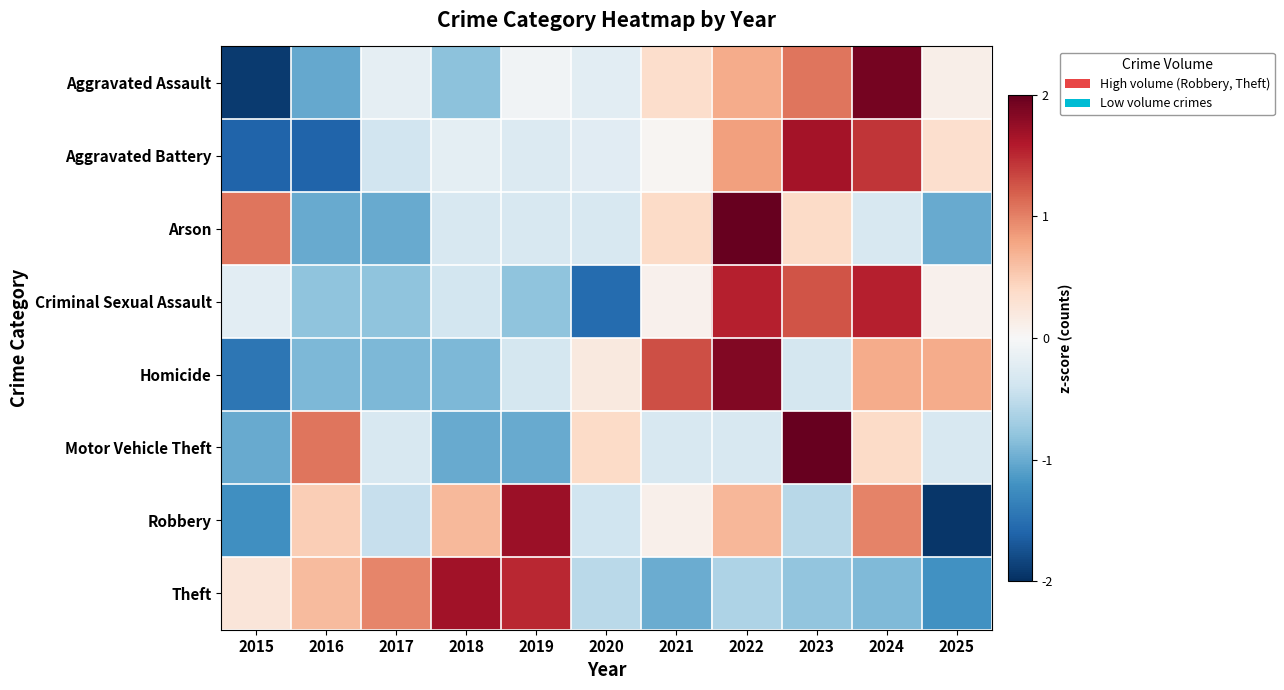

What is the total value across all series at 2019?

0.4